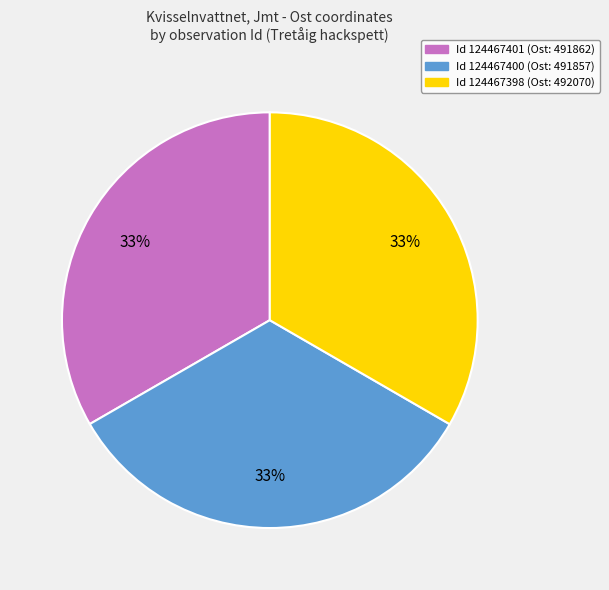

To the nearest percent, what is the average slice percentage?

33%